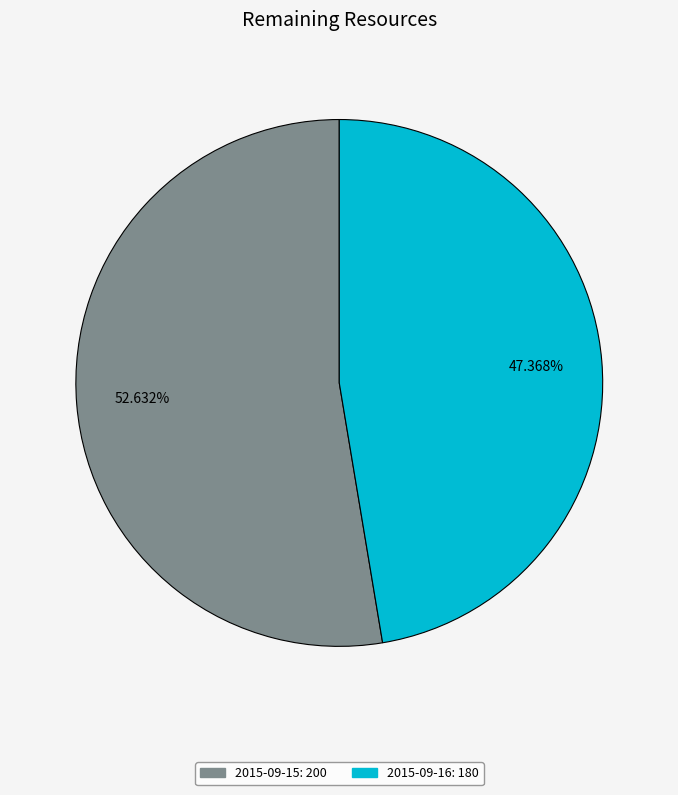

How many slices are in this pie chart?

2